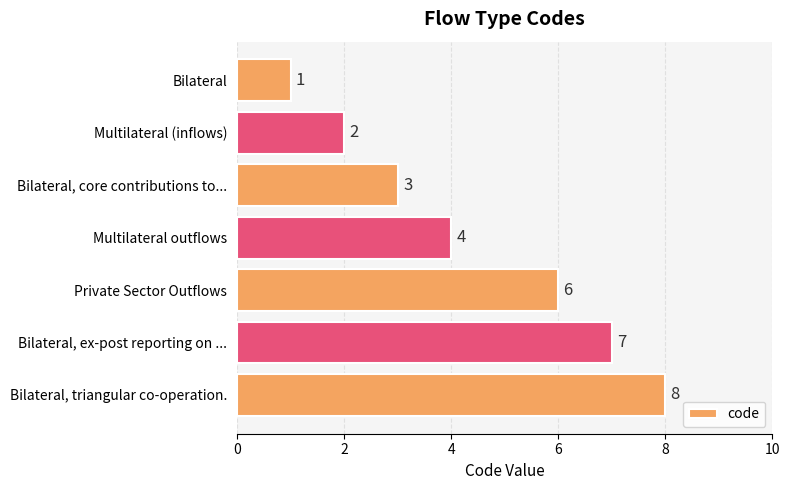

What is the change in value from Multilateral (inflows) to Bilateral, core contributions to...?

+1